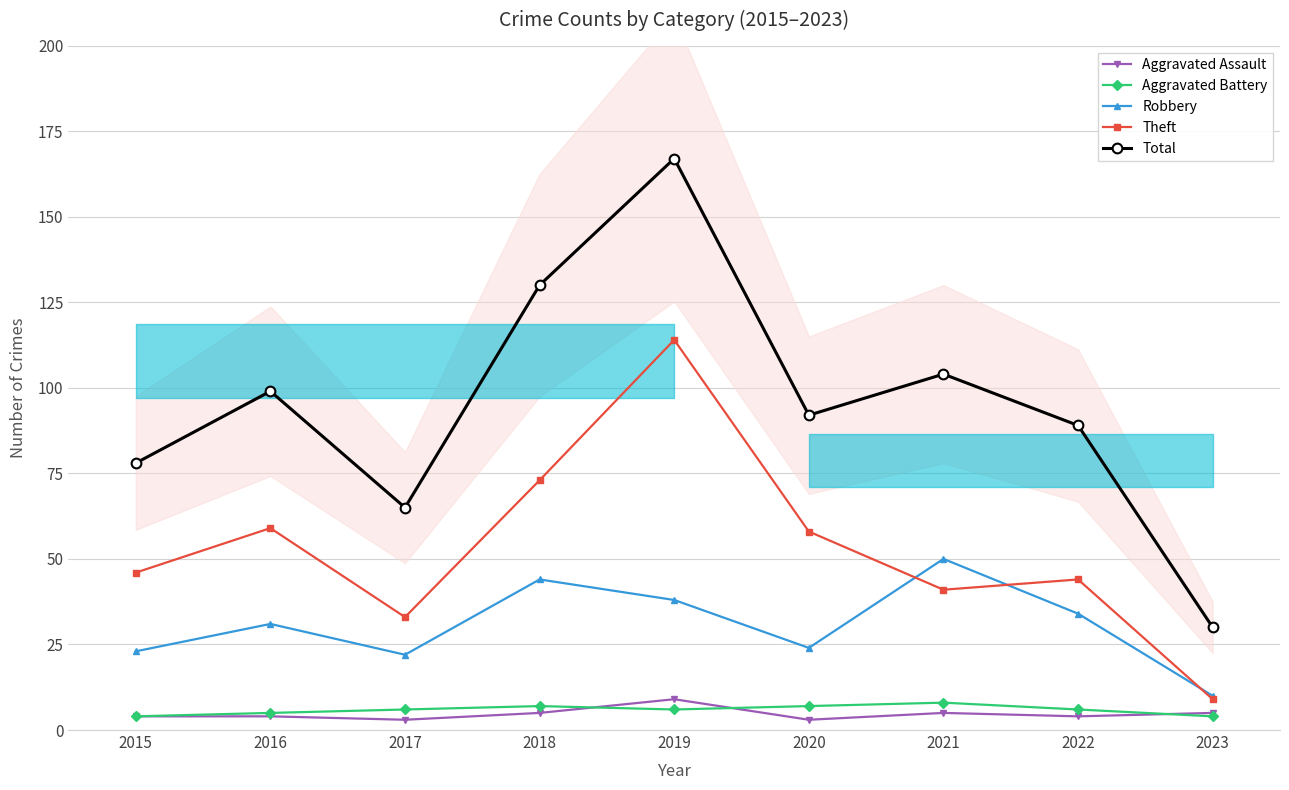

True or false: Aggravated Assault and Robbery cross at least once.

False